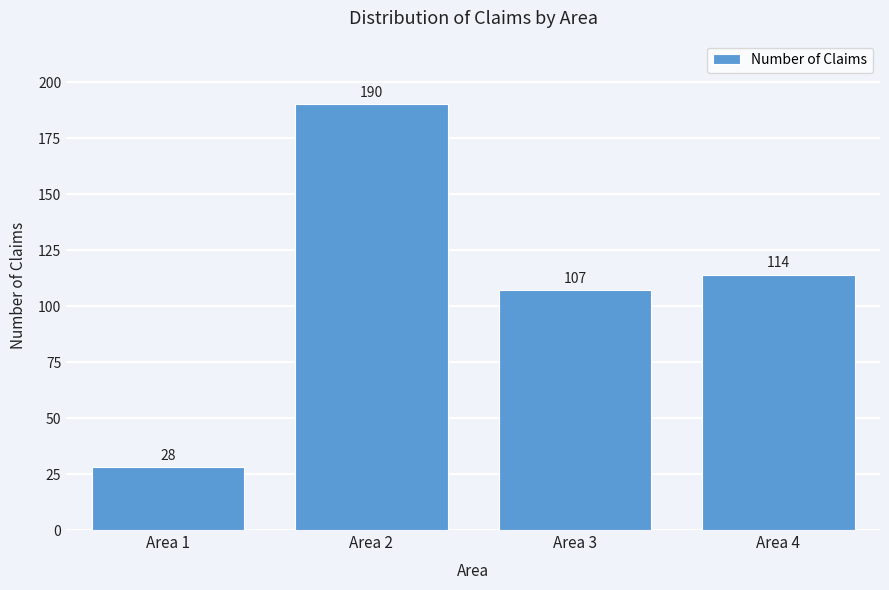

Reading left to right, what are all the values shown in this chart?

28	190	107	114